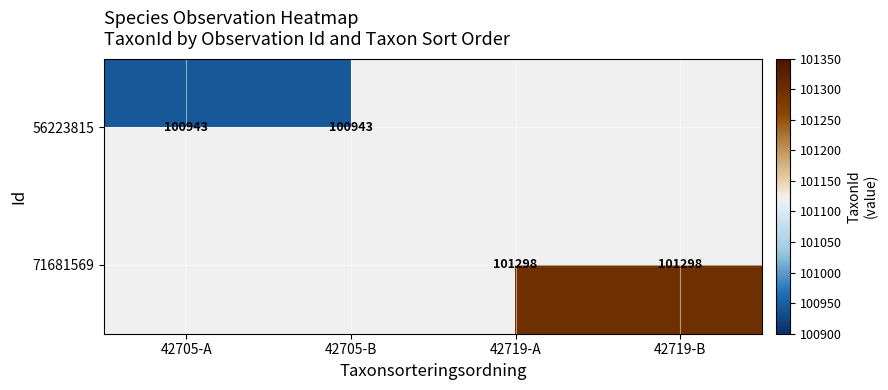

The value of 71681569 at 42719-A is 101298. True or false?

True